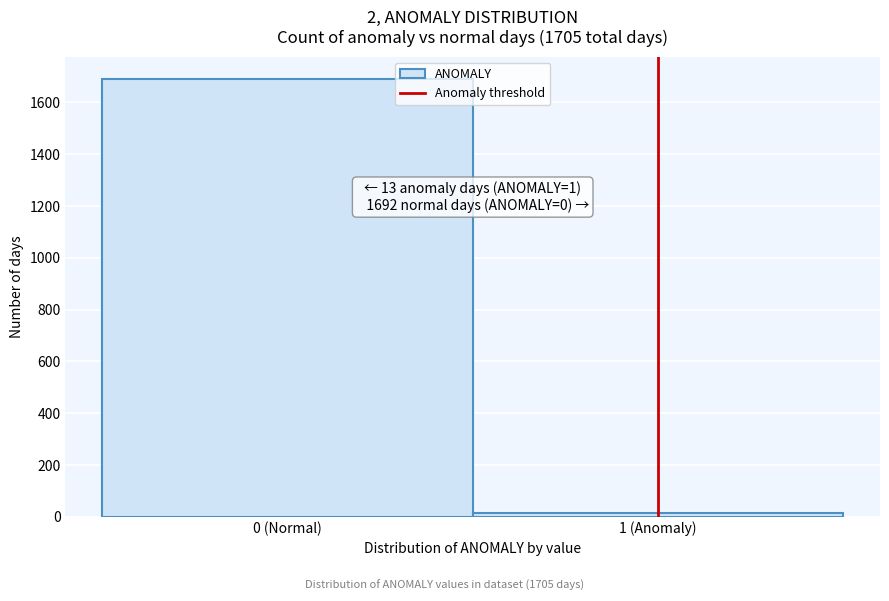

Reading left to right, list all the values displayed in this chart.

1692	13